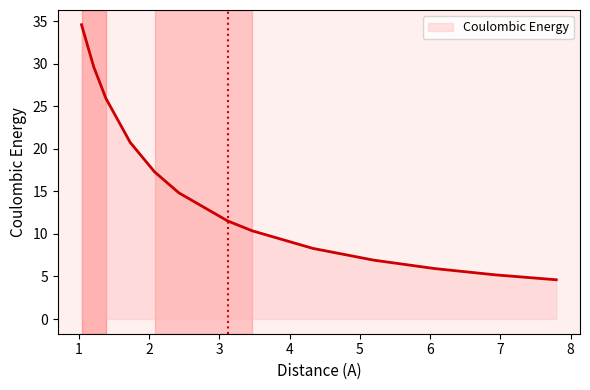

True or false: the data has more than 0 interior local peaks.

False